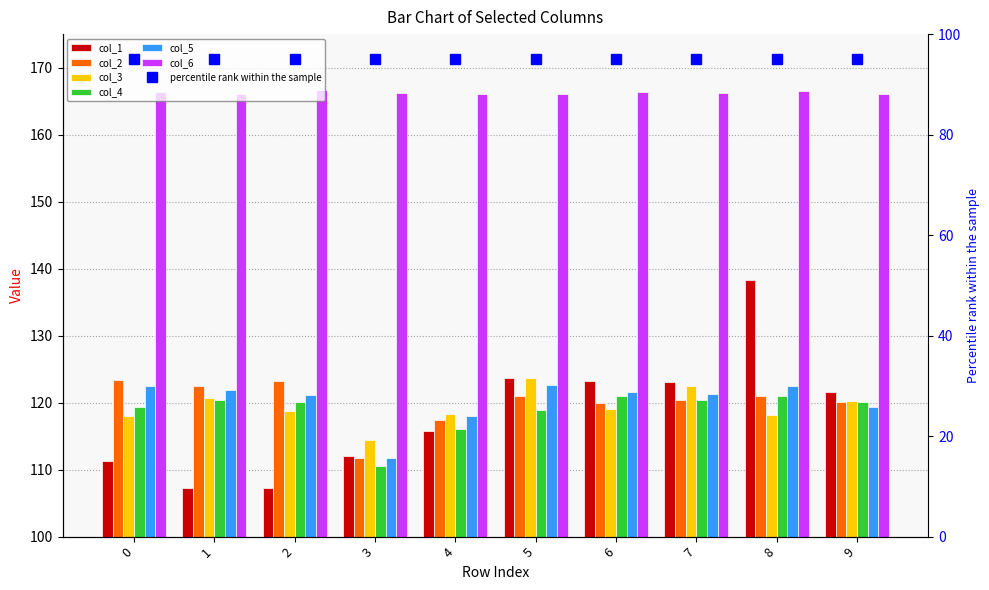

List the labels in order of col_5 value, largest first.

5, 8, 0, 1, 6, 7, 2, 9, 4, 3